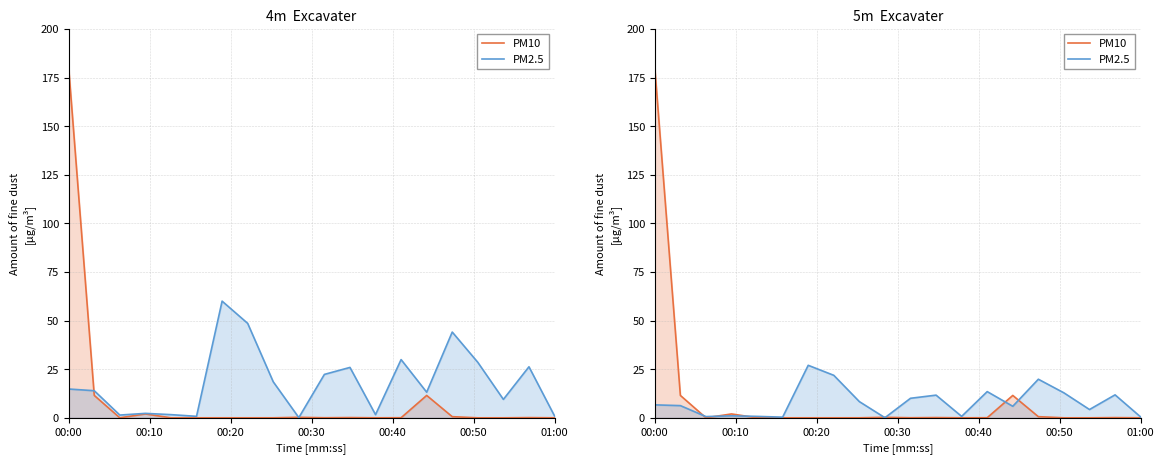

At which category is the sum across all series the highest?

00:00